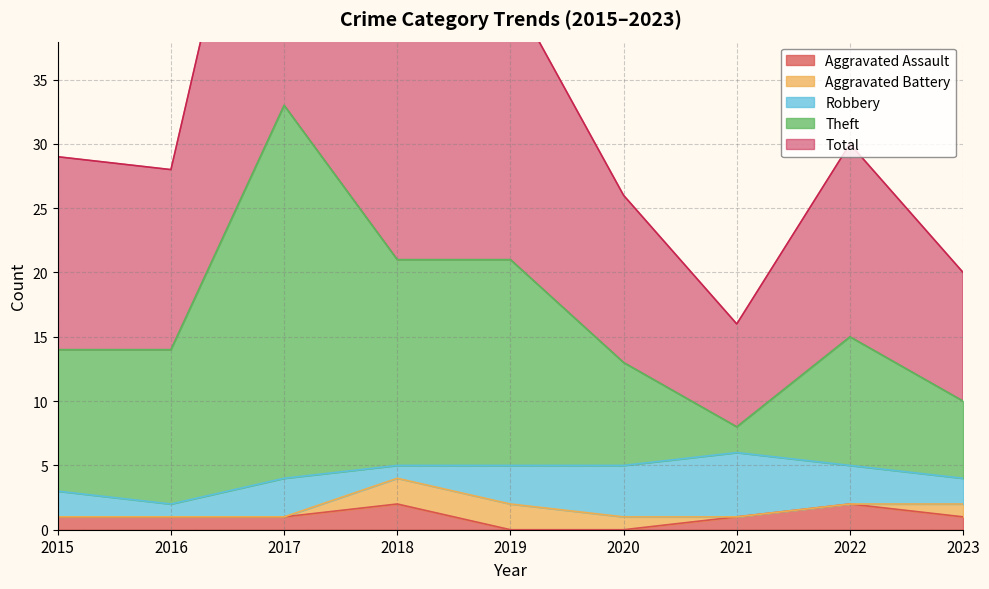

The value of Aggravated Assault at 2015 is 1. True or false?

True